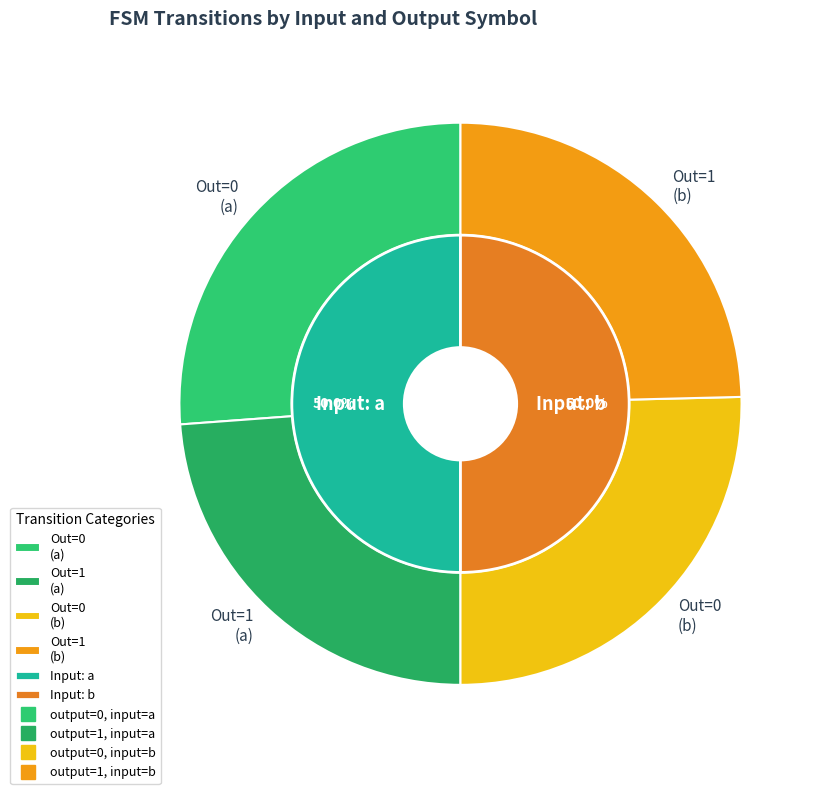

Count the number of slices in the pie.

4